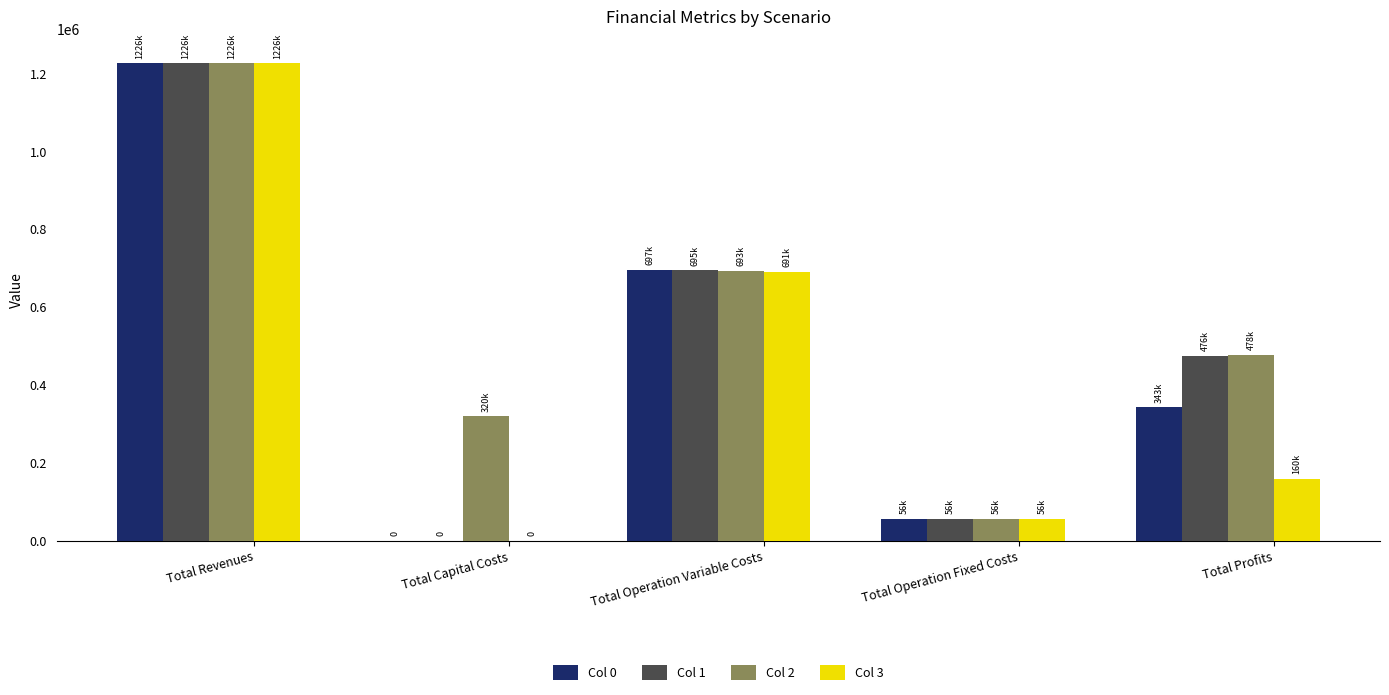

What is the sum of the Col 0 values at Total Operation Variable Costs and Total Profits?

1039896.8